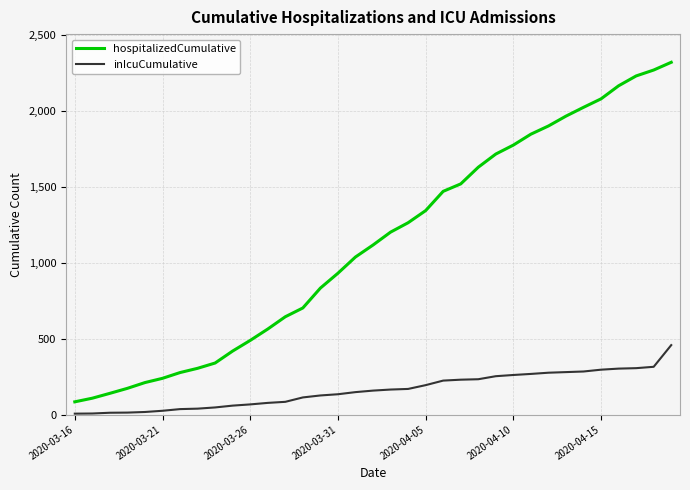

What is the difference between the second highest and second lowest values in the inIcuCumulative series?

308